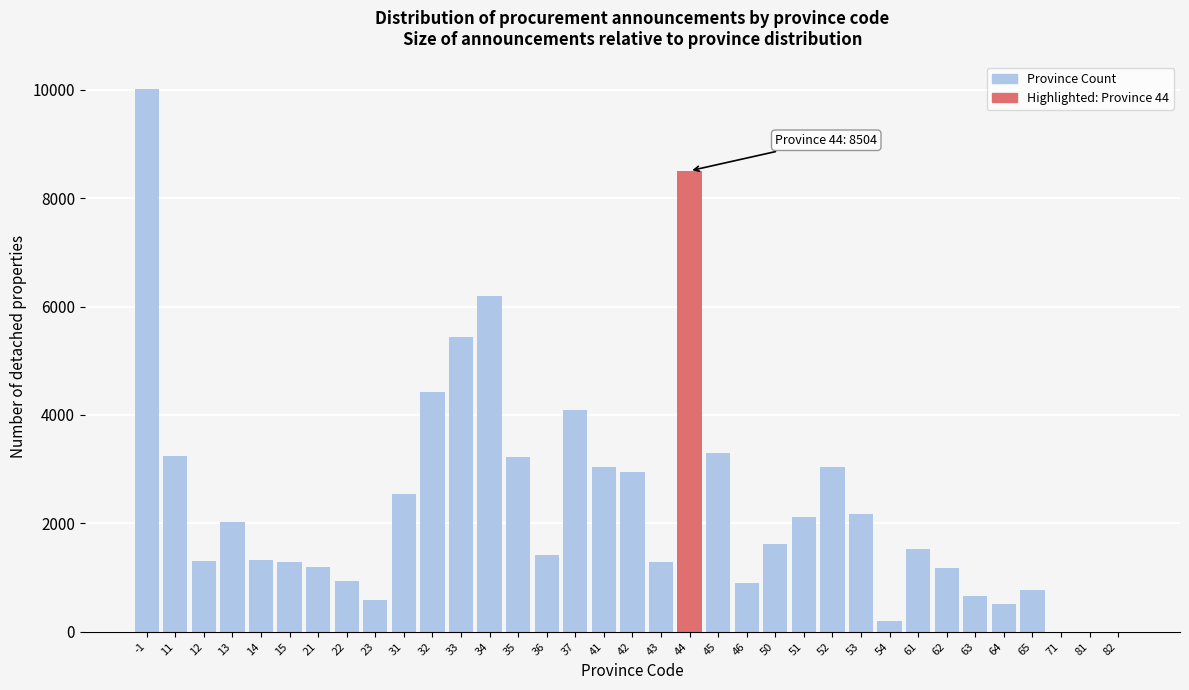

What is the sum of all values?

83080